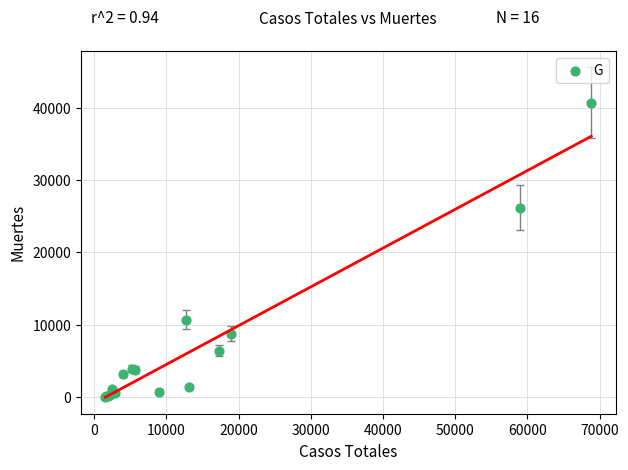

What Y value in the scatter plot is closest to 20383?

26203